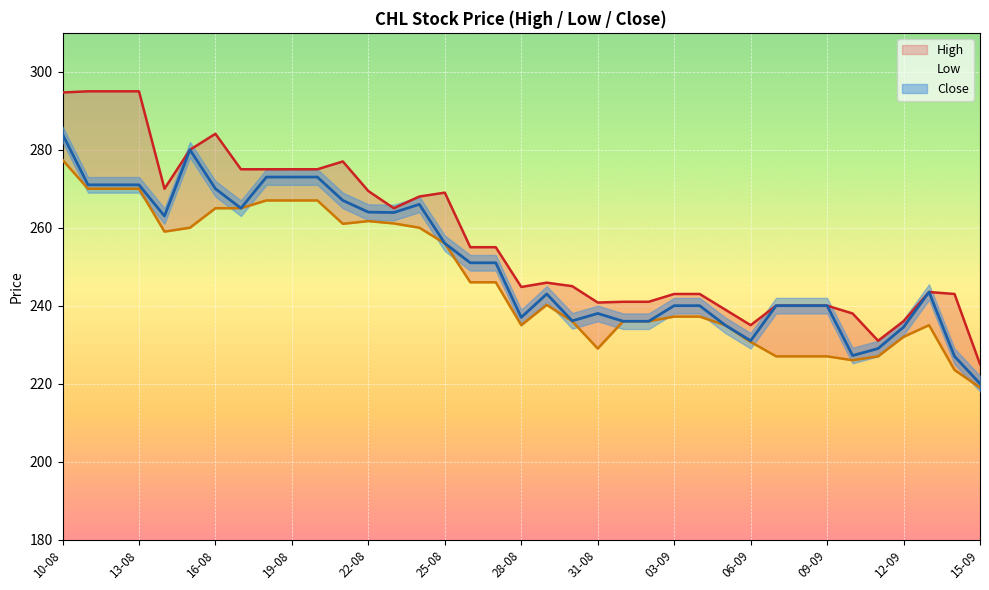

Reading right to left, extract all data points from this chart.

High: 15-09=225.0	14-09=243.0	13-09=243.5	12-09=236.0	11-09=231.0	10-09=238.0	09-09=240.0	08-09=240.0	07-09=240.0	06-09=235.0	05-09=239.0	04-09=243.0	03-09=243.0	02-09=241.0	01-09=241.0	31-08=240.8	30-08=245.0	29-08=245.9	28-08=244.8	27-08=255.0	26-08=255.0	25-08=269.0	24-08=268.0	23-08=265.0	22-08=269.4	21-08=277.0	20-08=275.0	19-08=275.0	18-08=275.0	17-08=275.0	16-08=284.1	15-08=280.0	14-08=270.0	13-08=295.0	12-08=295.0	11-08=295.0	10-08=294.7
Low: 15-09=219.0	14-09=223.5	13-09=235.0	12-09=232.0	11-09=227.0	10-09=226.0	09-09=227.0	08-09=227.0	07-09=227.0	06-09=230.7	05-09=235.0	04-09=237.2	03-09=237.2	02-09=236.0	01-09=236.0	31-08=229.0	30-08=236.0	29-08=240.2	28-08=235.0	27-08=246.0	26-08=246.0	25-08=256.0	24-08=260.0	23-08=261.1	22-08=261.7	21-08=261.0	20-08=267.0	19-08=267.0	18-08=267.0	17-08=265.0	16-08=265.0	15-08=260.0	14-08=259.0	13-08=270.0	12-08=270.0	11-08=270.0	10-08=277.4
Close: 15-09=220.0	14-09=227.0	13-09=243.5	12-09=234.5	11-09=229.0	10-09=227.2	09-09=240.0	08-09=240.0	07-09=240.0	06-09=231.0	05-09=235.0	04-09=240.0	03-09=240.0	02-09=236.0	01-09=236.0	31-08=238.0	30-08=236.1	29-08=243.0	28-08=237.0	27-08=251.0	26-08=251.0	25-08=256.0	24-08=266.0	23-08=263.9	22-08=264.0	21-08=267.0	20-08=273.0	19-08=273.0	18-08=273.0	17-08=265.0	16-08=270.0	15-08=280.0	14-08=263.0	13-08=271.0	12-08=271.0	11-08=271.0	10-08=284.0